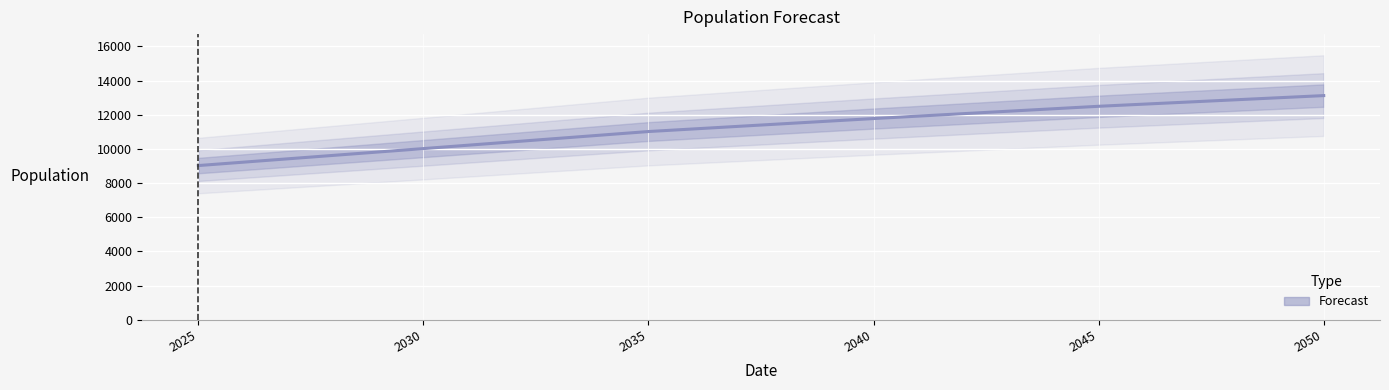

How many lines are shown in the chart?

1